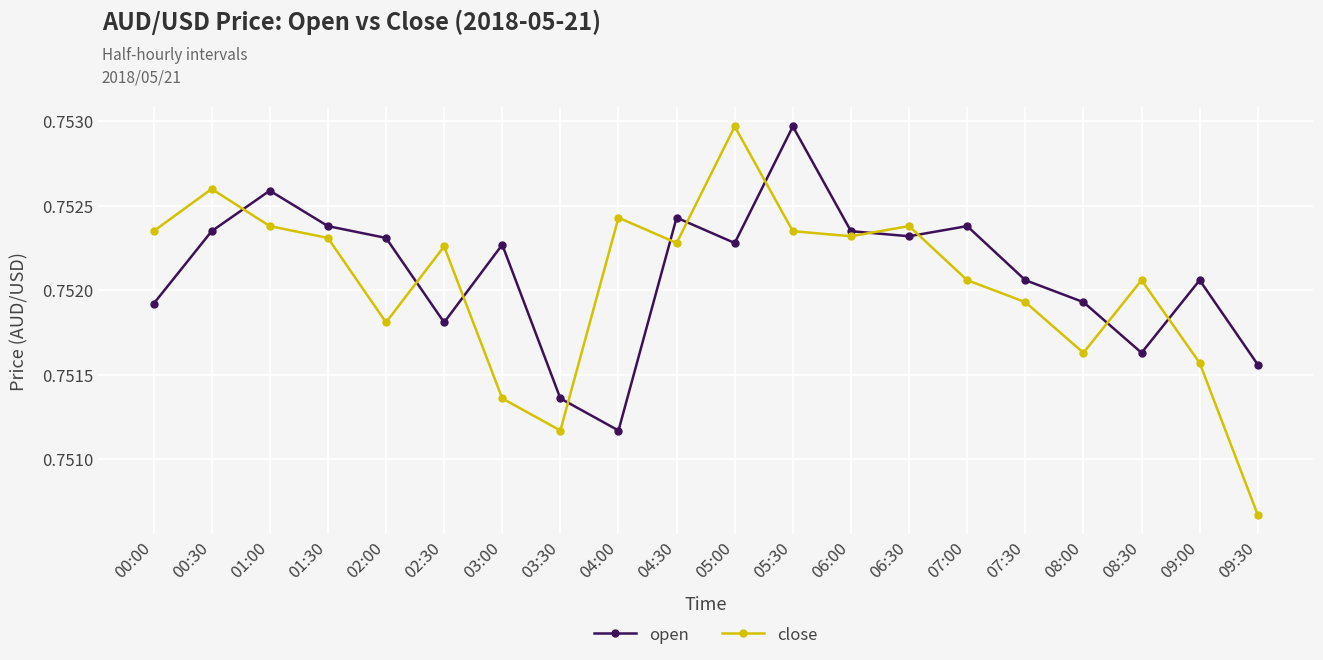

Rank the series at 02:00 from highest to lowest value.

open, close